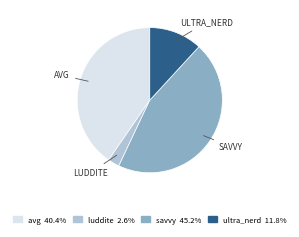

Which has a higher value, luddite or ultra_nerd?

ultra_nerd